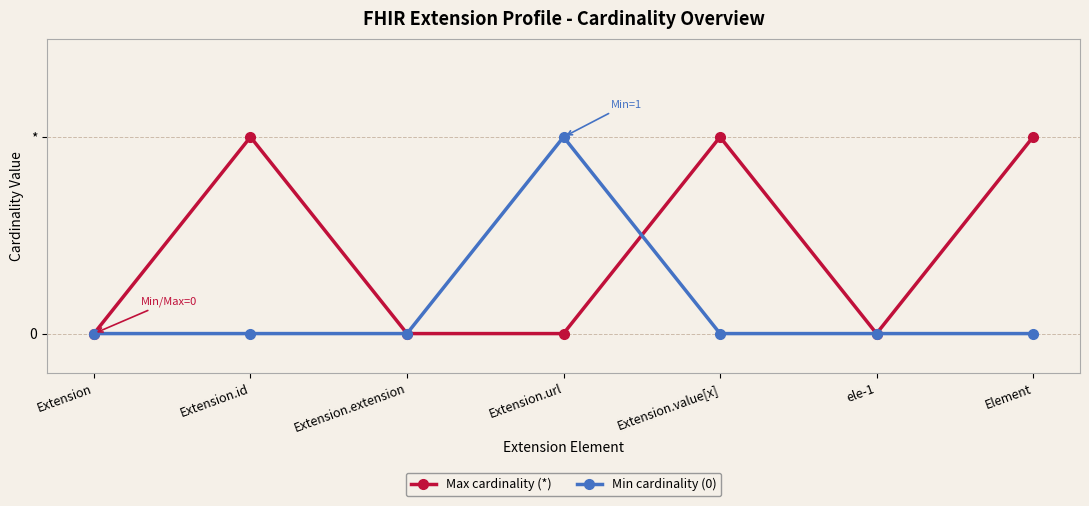

Between Extension and Element, which series saw the biggest shift?

Max cardinality (*)